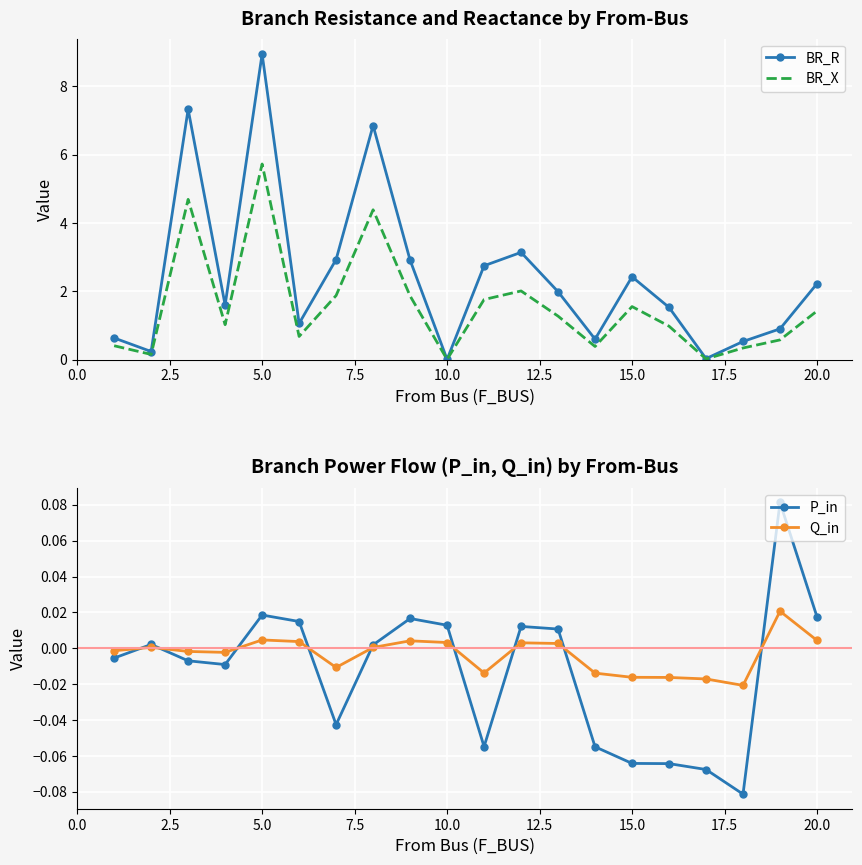

What is the minimum value shown in the chart?

-0.1